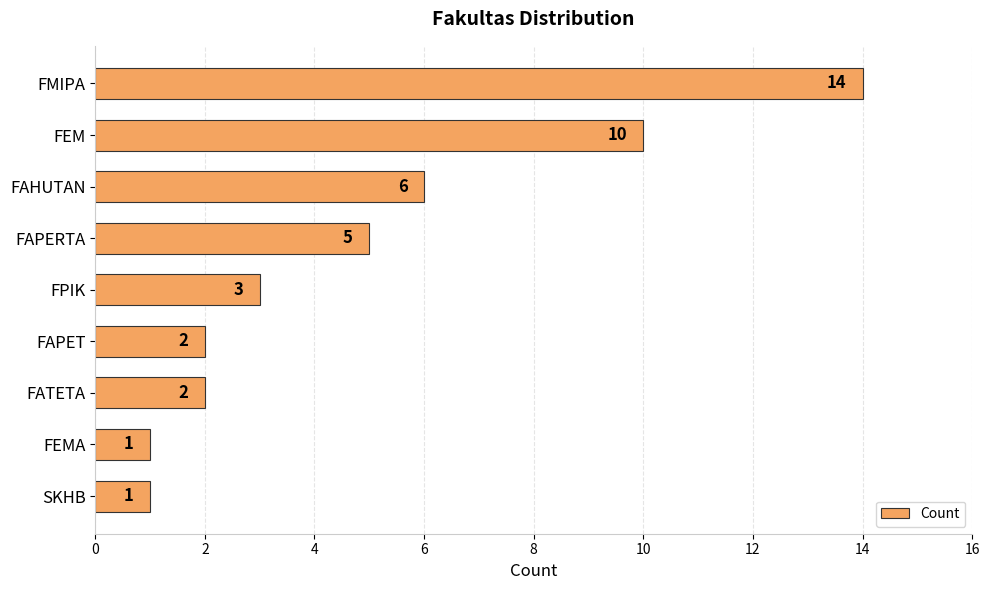

What is the sum of all values?

44